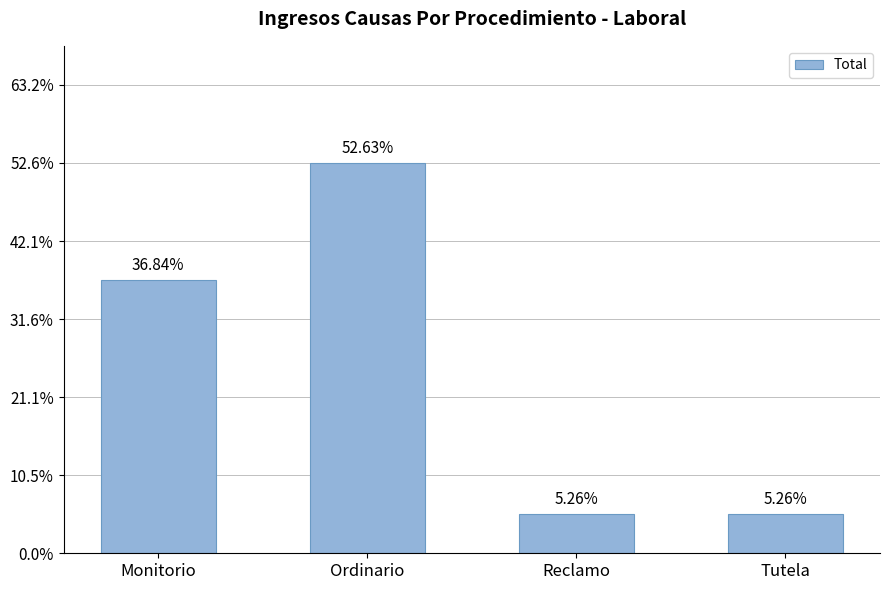

True or false: the data shows 0 at Tutela.

False